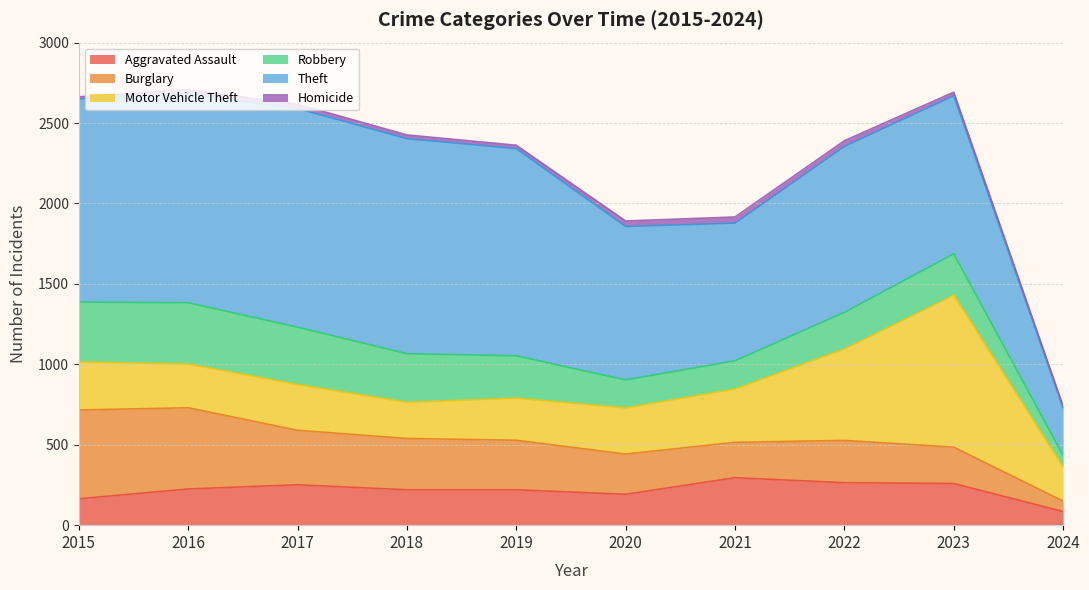

Where does the Burglary series first go above 308?

2015